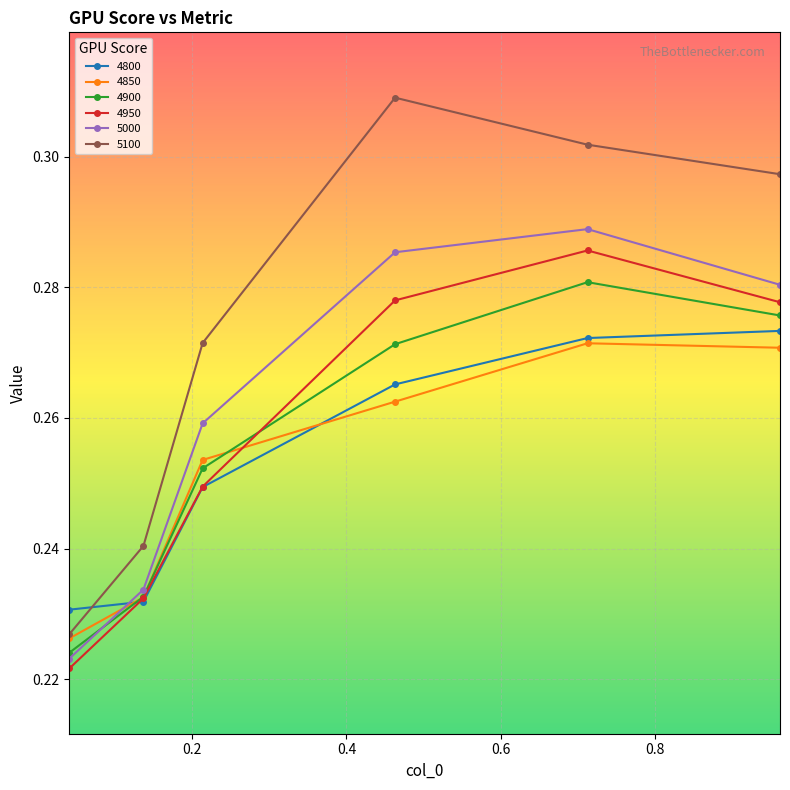

Does the chart display data point markers on the line(s)?

Yes